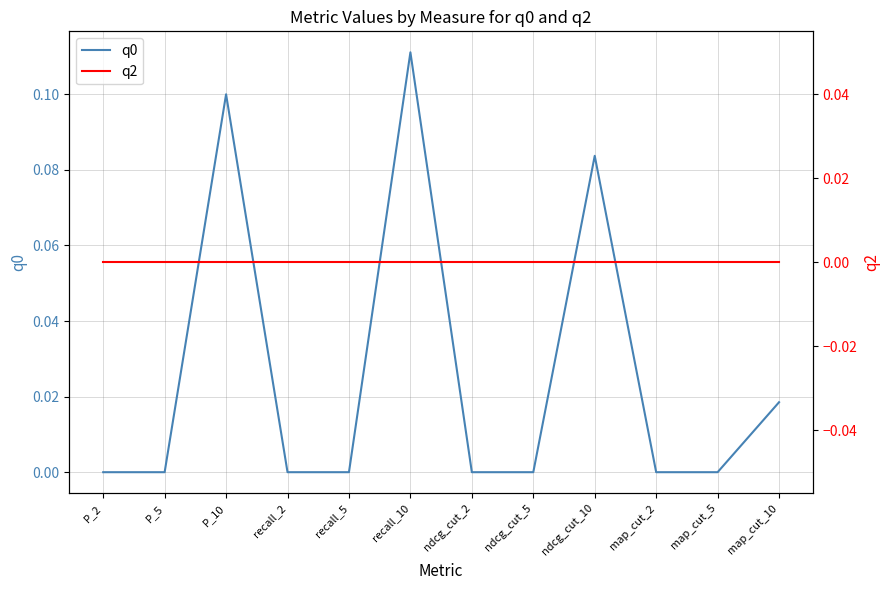

True or false: q2 has more than 1 interior local peaks.

False